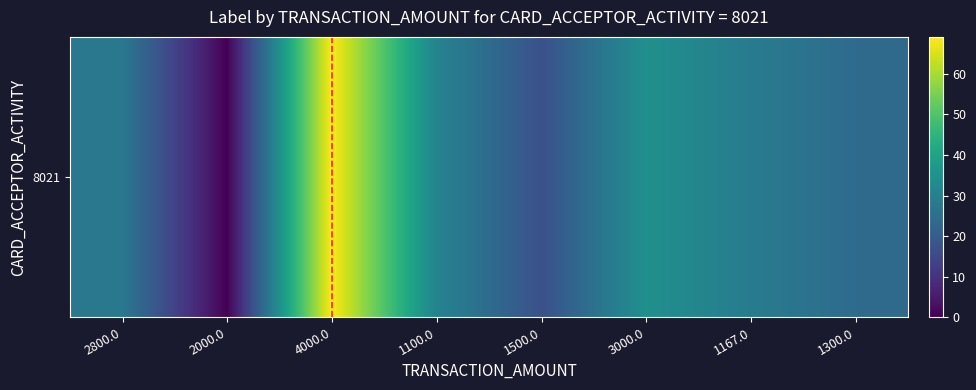

What is the difference between the values at 2800.0 and 1100.0?

3.2